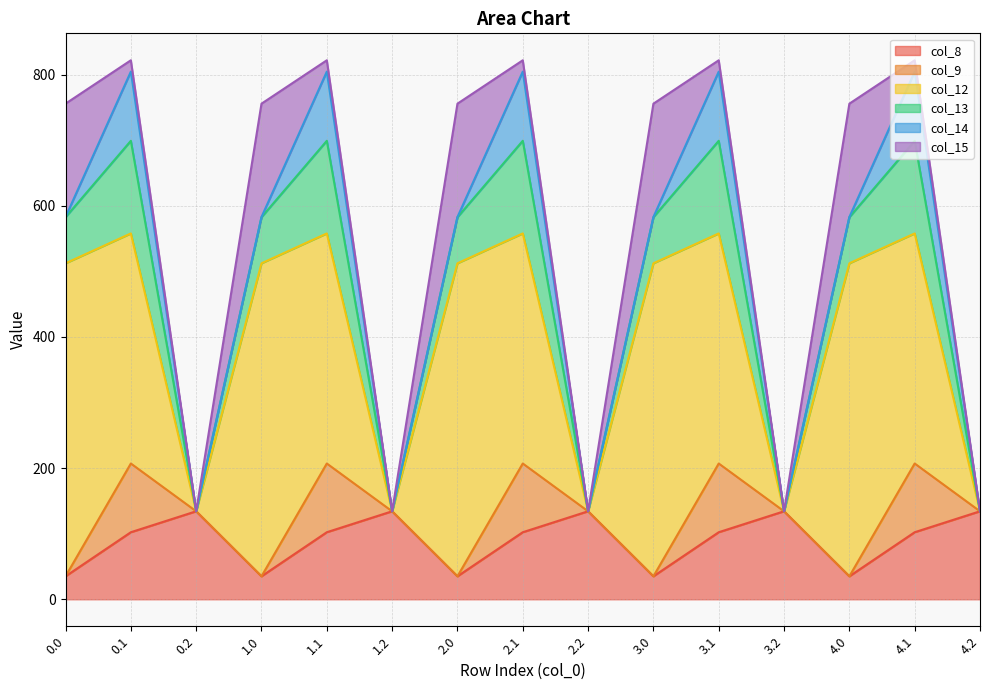

Reading right to left, what are all the values shown in this chart?

col_8: 134.2	102.3	35.0	134.2	102.3	35.0	134.2	102.3	35.0	134.2	102.3	35.0	134.2	102.3	35.0
col_9: 0.0	104.8	0.0	0.0	104.8	0.0	0.0	104.8	0.0	0.0	104.8	0.0	0.0	104.8	0.0
col_12: 0.0	350.8	477.2	0.0	350.8	477.2	0.0	350.8	477.2	0.0	350.8	477.2	0.0	350.8	477.2
col_13: 0.0	141.2	70.2	0.0	141.2	70.2	0.0	141.2	70.2	0.0	141.2	70.2	0.0	141.2	70.2
col_14: 0.0	105.5	0.3	0.0	105.5	0.3	0.0	105.5	0.3	0.0	105.5	0.3	0.0	105.5	0.3
col_15: 0.0	17.3	172.8	0.0	17.3	172.8	0.0	17.3	172.8	0.0	17.3	172.8	0.0	17.3	172.8